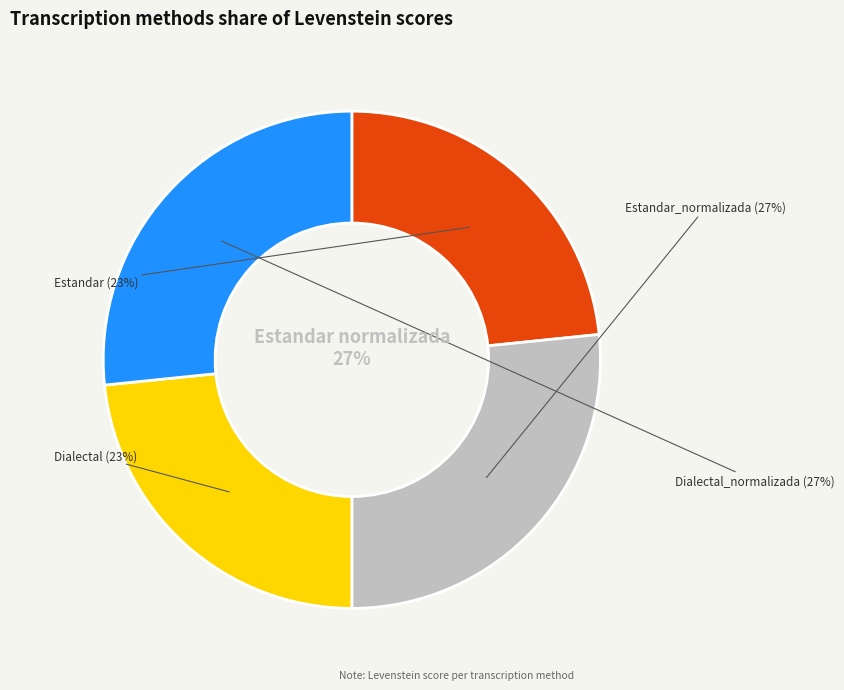

Is it true that Dialectal is 10% of the pie?

False